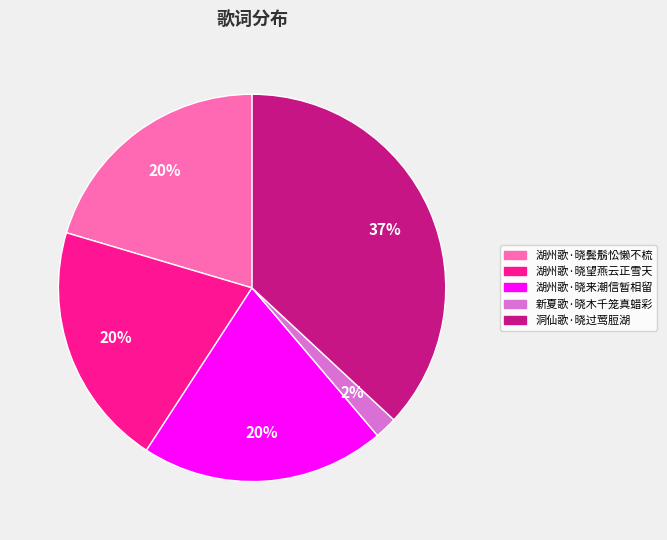

Count the number of slices in the pie.

5